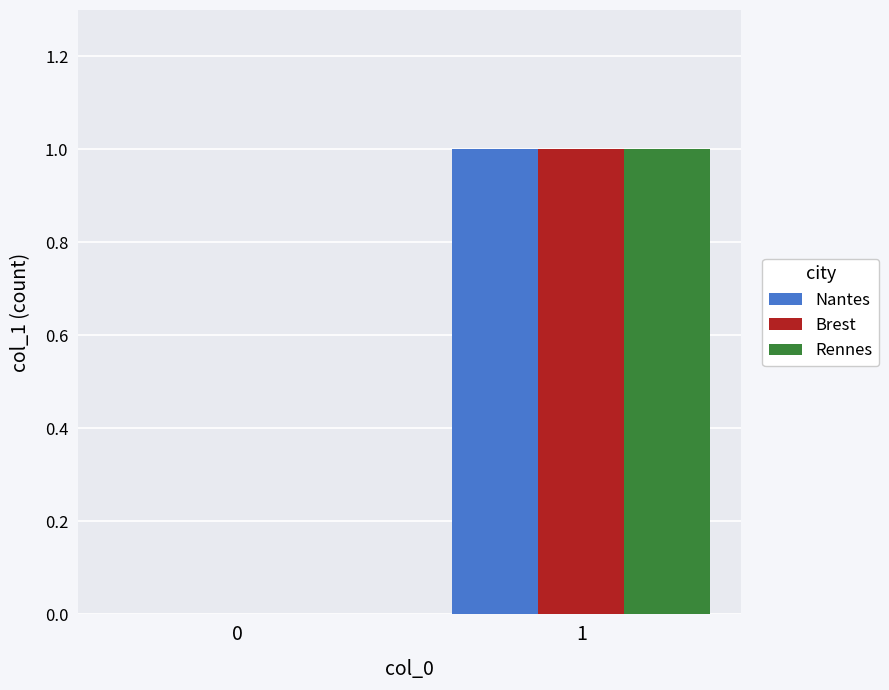

The Rennes series shows 0 at 0. True or false?

True